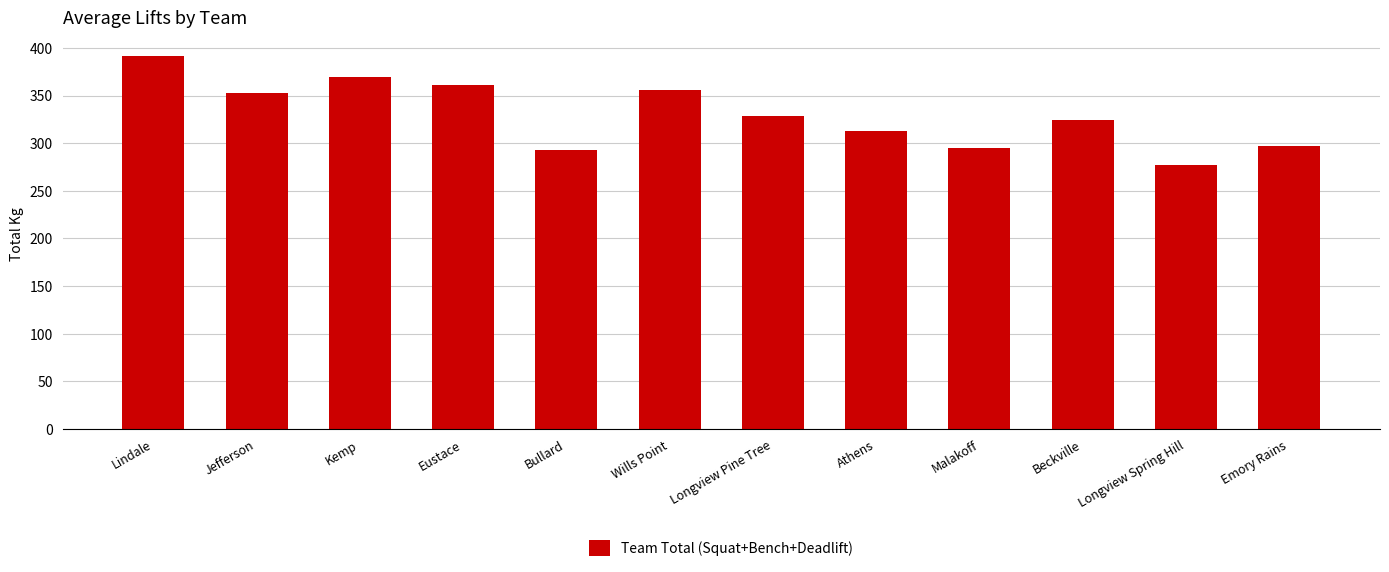

Is it true that the value at Beckville is 442.7?

False